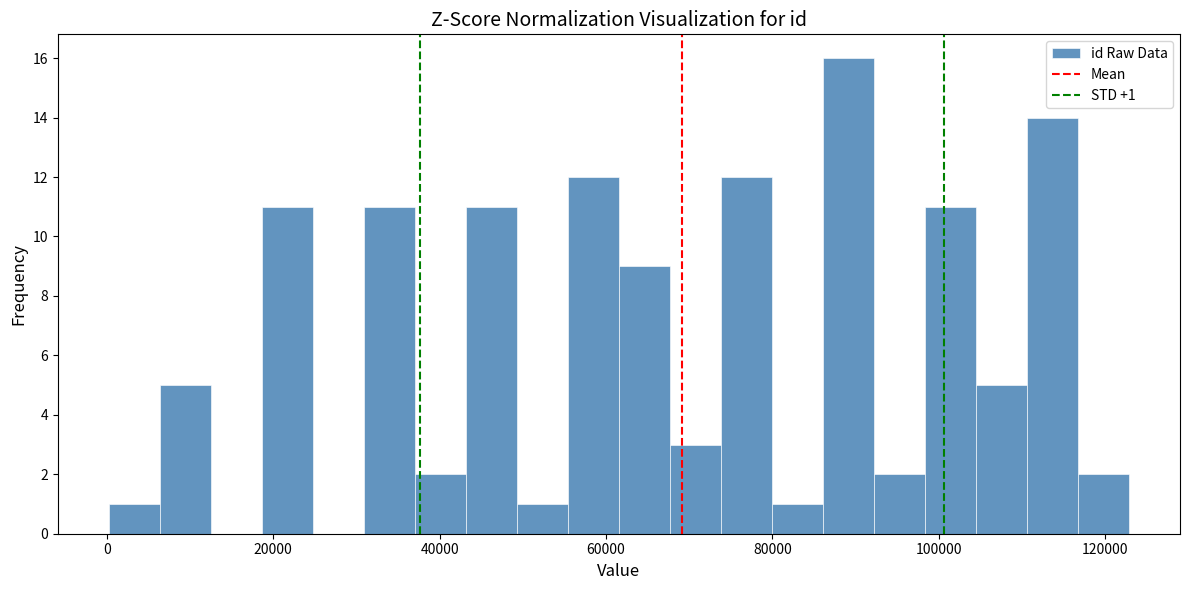

Read against the x-axis, roughly where is the centre of the tallest bar?

90000